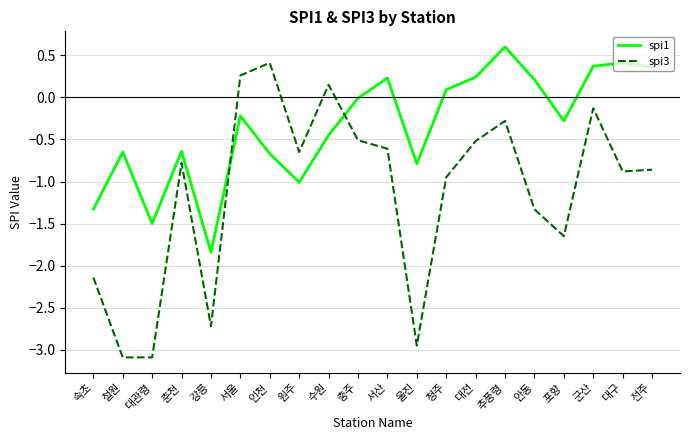

What is the sum of the spi1 values at 군산 and 대구?

0.8